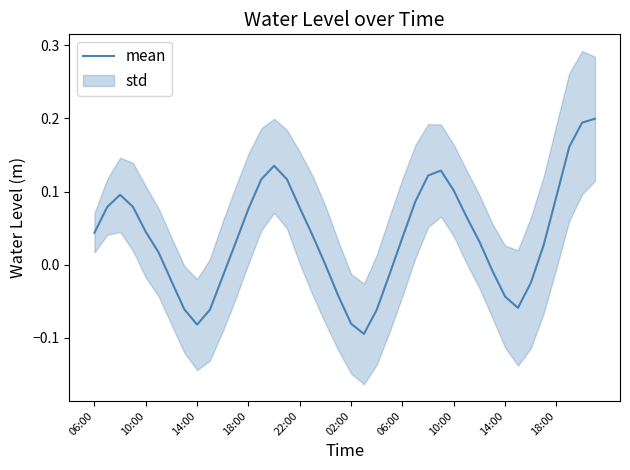

At which label is the value closest to 0?

18